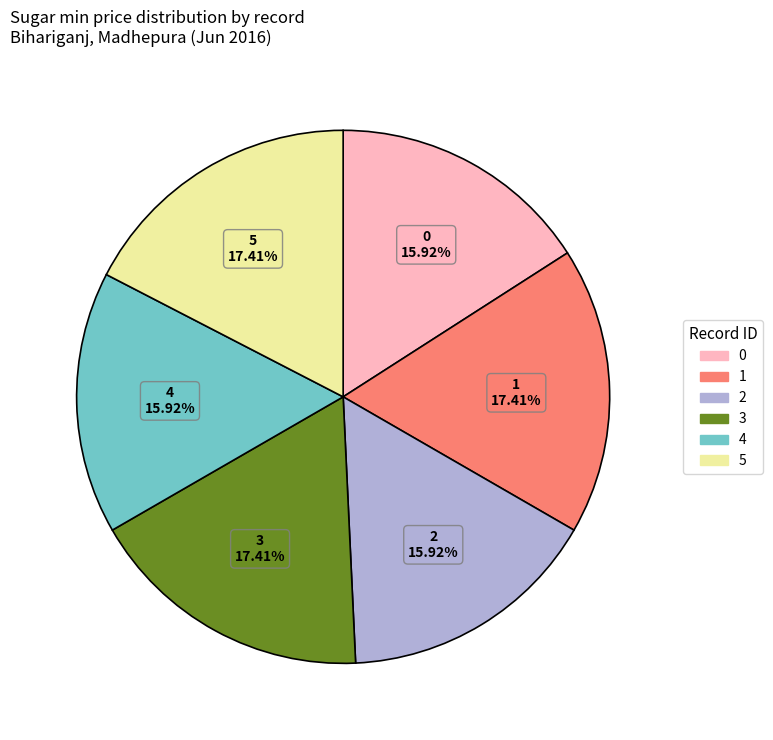

Is the sum of 5 and 2 greater than half?

No